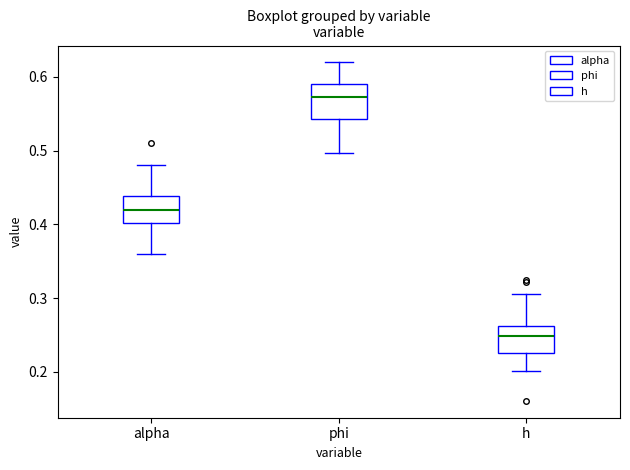

Where does the lower whisker of the box for phi end on the y-axis? The values are not printed on the chart, so give them approximately, as read against the axis.

0.50